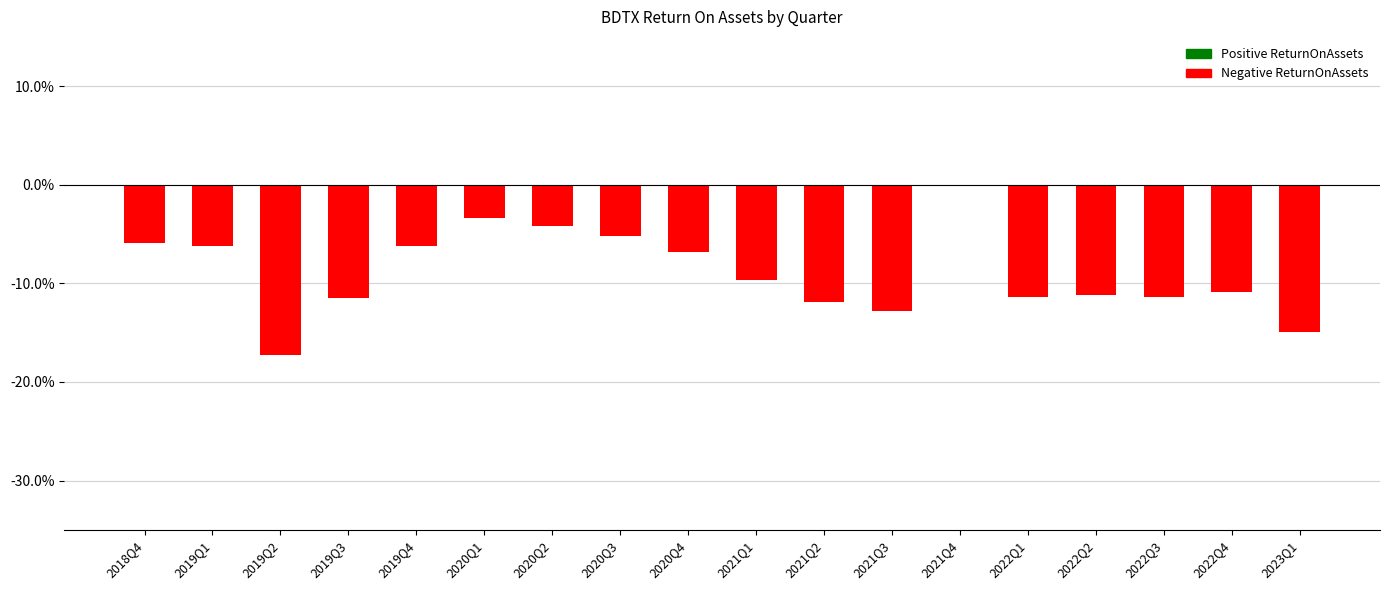

How many bars are there in total?

18